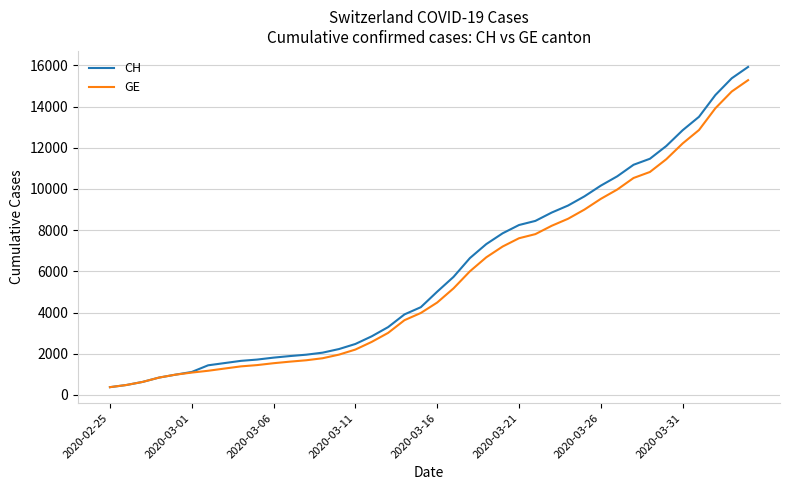

Which series has the largest range (max minus min)?

CH